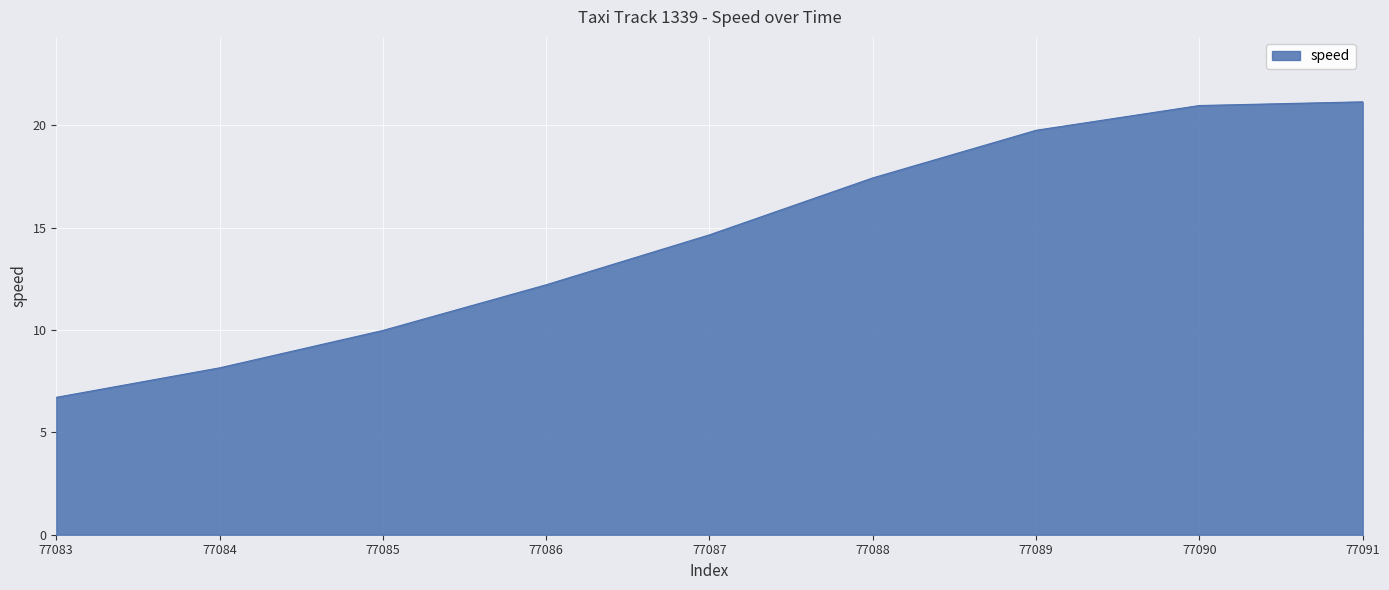

What is the smallest value displayed?

6.7